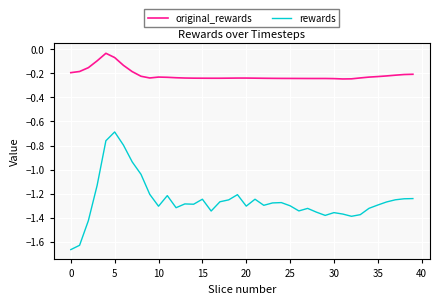

In original_rewards, how many points are higher than both neighbors (excluding endpoints)?

4